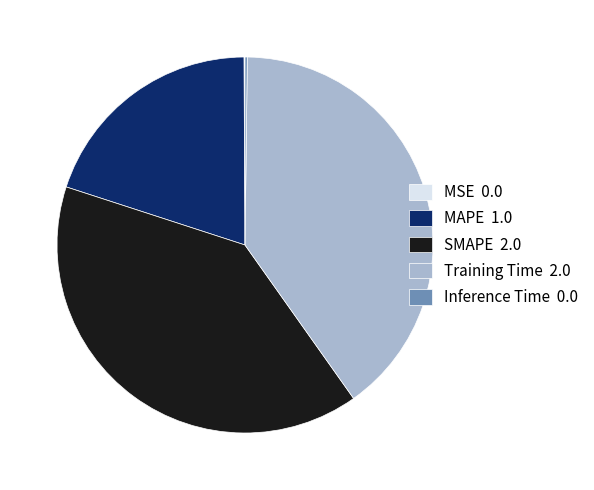

Is it true that SMAPE is 52% of the pie?

False